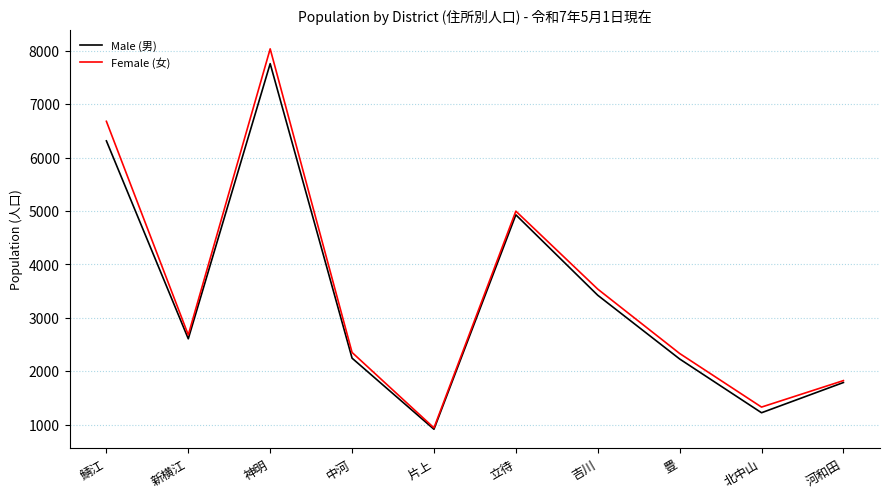

At which label does Male (男) reach its minimum?

片上